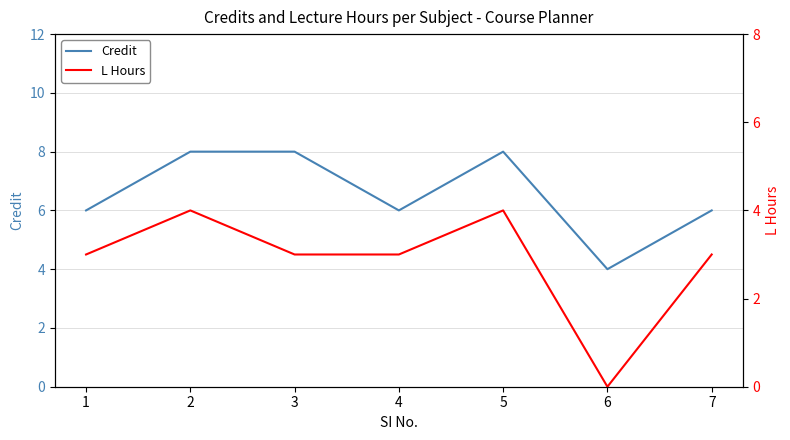

What is the highest value of the L Hours series?

4